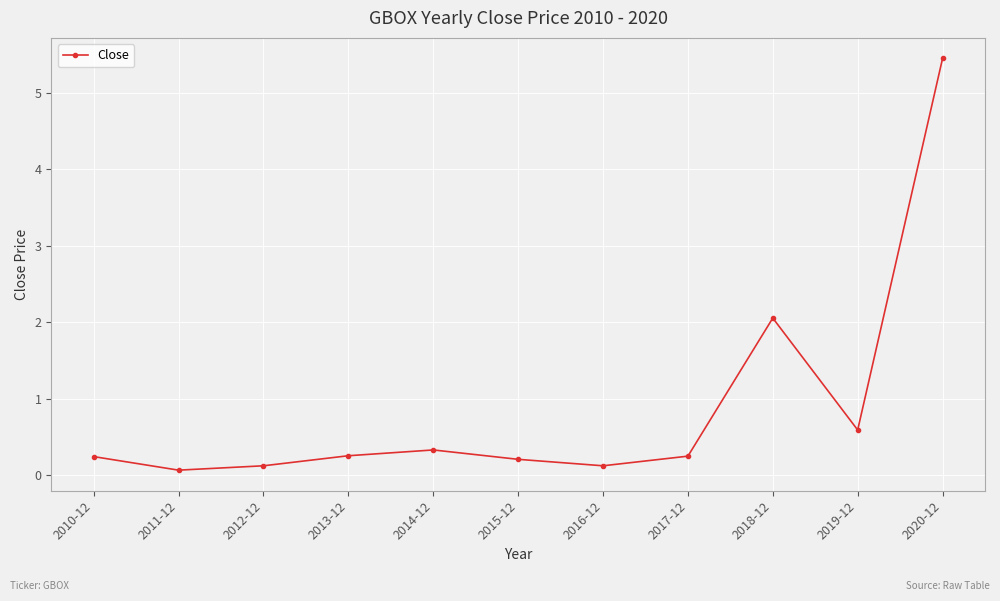

What is the label of the 9th point from the left?

2018-12